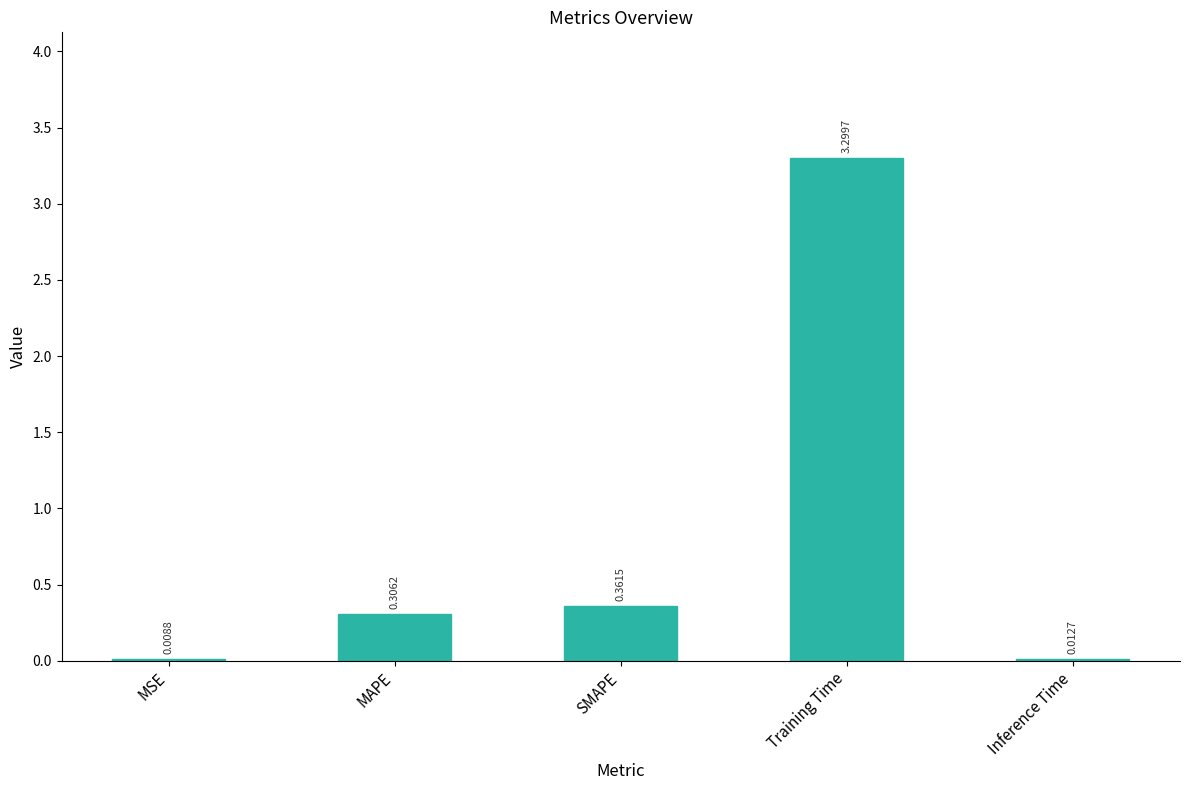

Between MAPE and Inference Time, which is larger?

MAPE